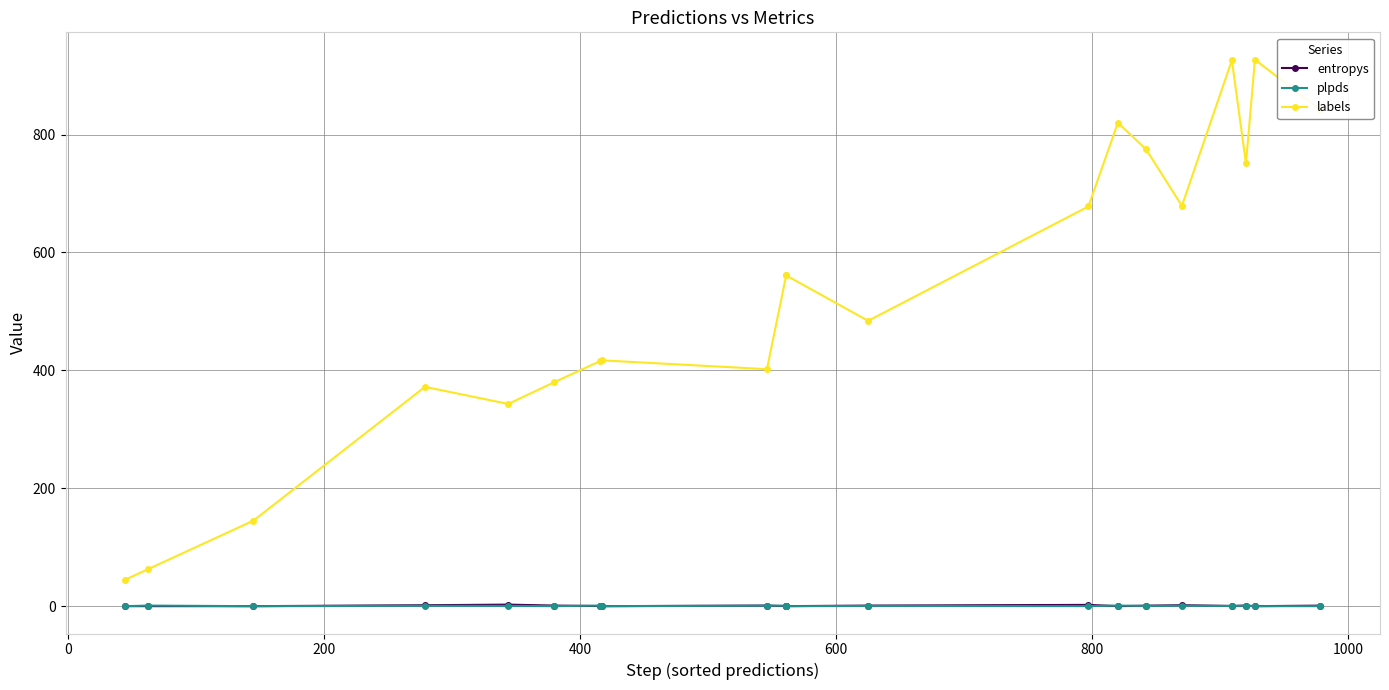

How many interior local peaks does the plpds series have?

8